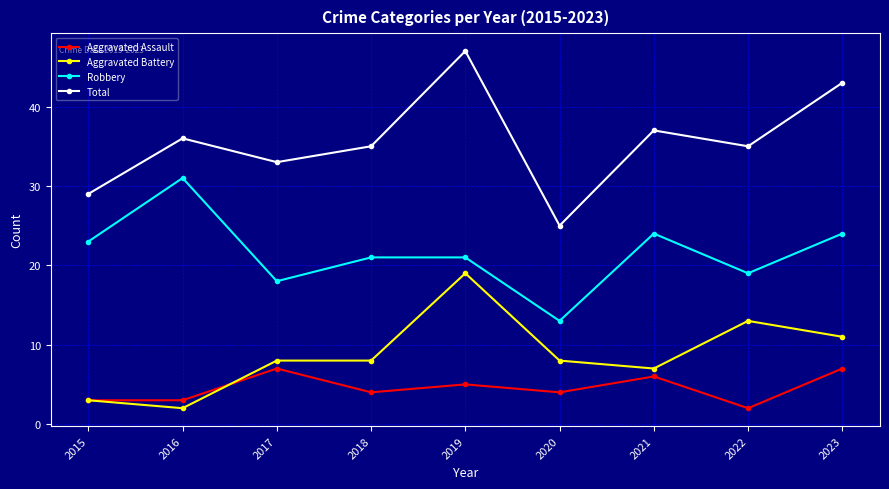

At which label does Aggravated Assault reach its minimum?

2022